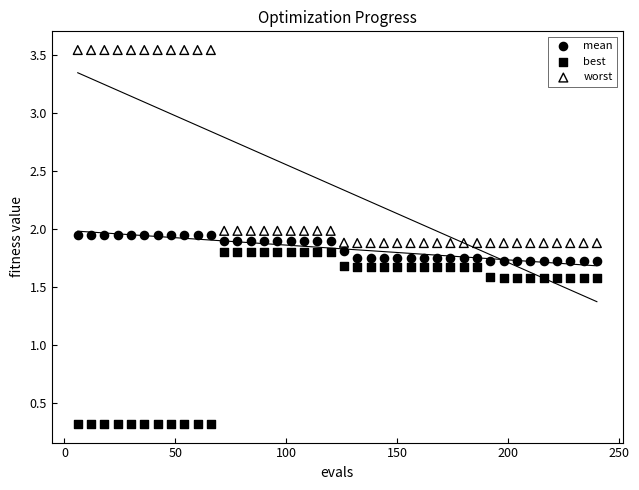

What are all the series names shown in the legend?

mean, best, worst